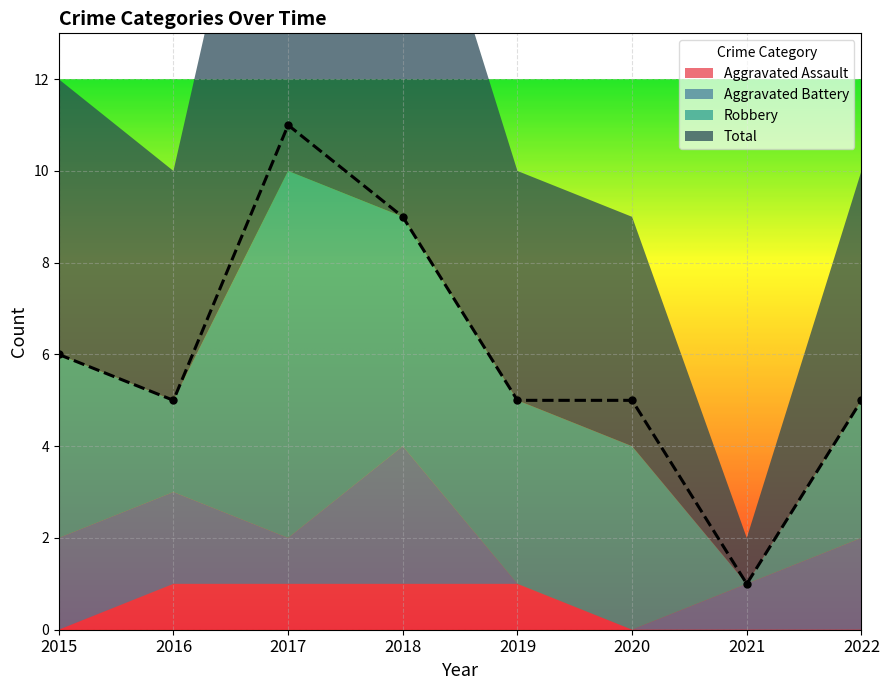

Which series has the largest total across all categories?

Total